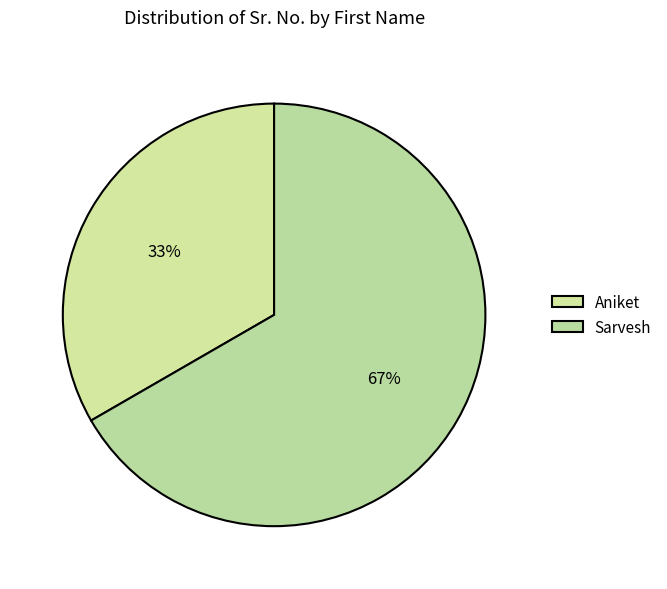

How many slices are in this pie chart?

2